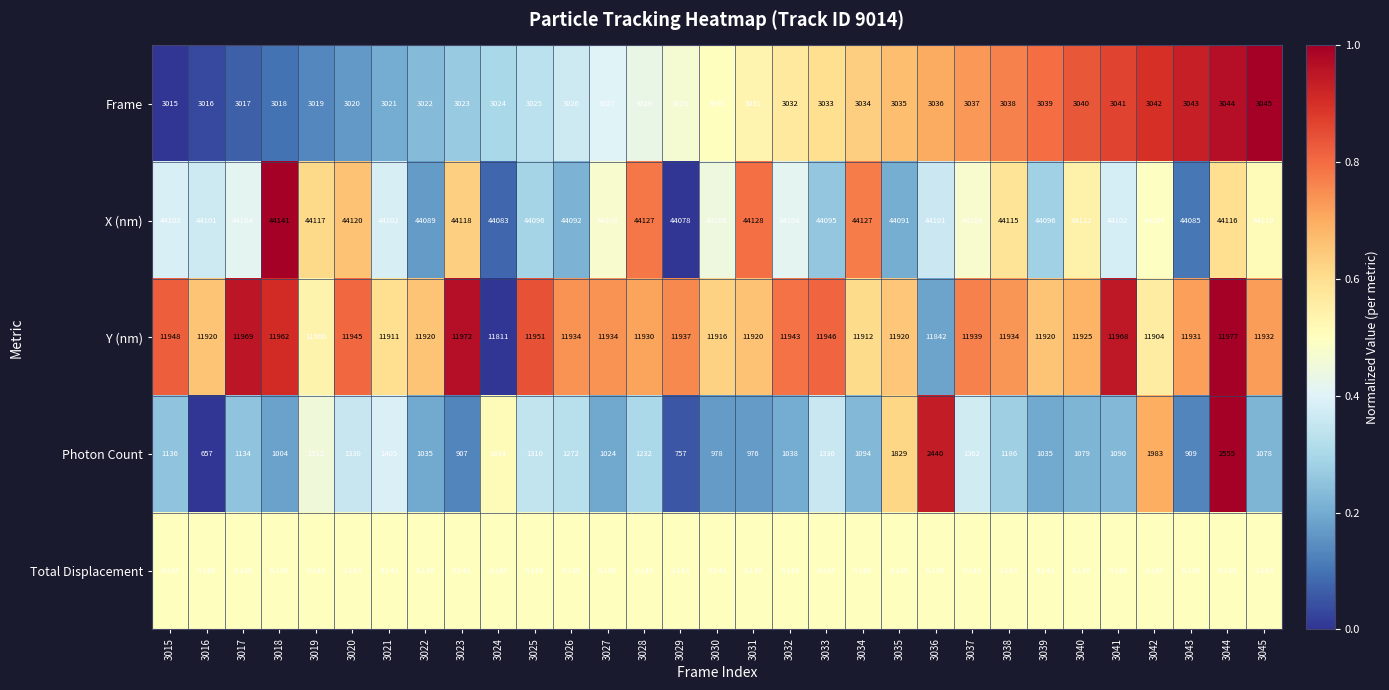

Is the value of X (nm) at 3033 greater than the value of Photon Count at 3034?

Yes